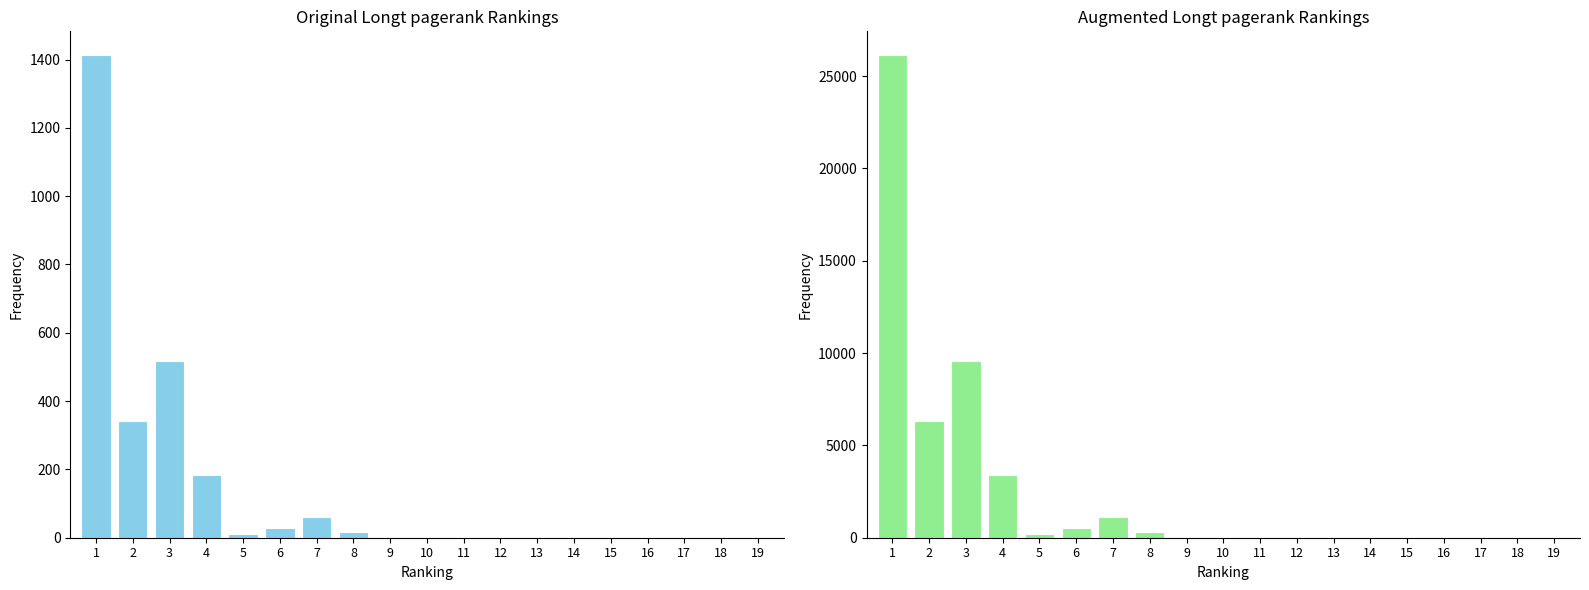

Does the chart contain stacked bars?

No